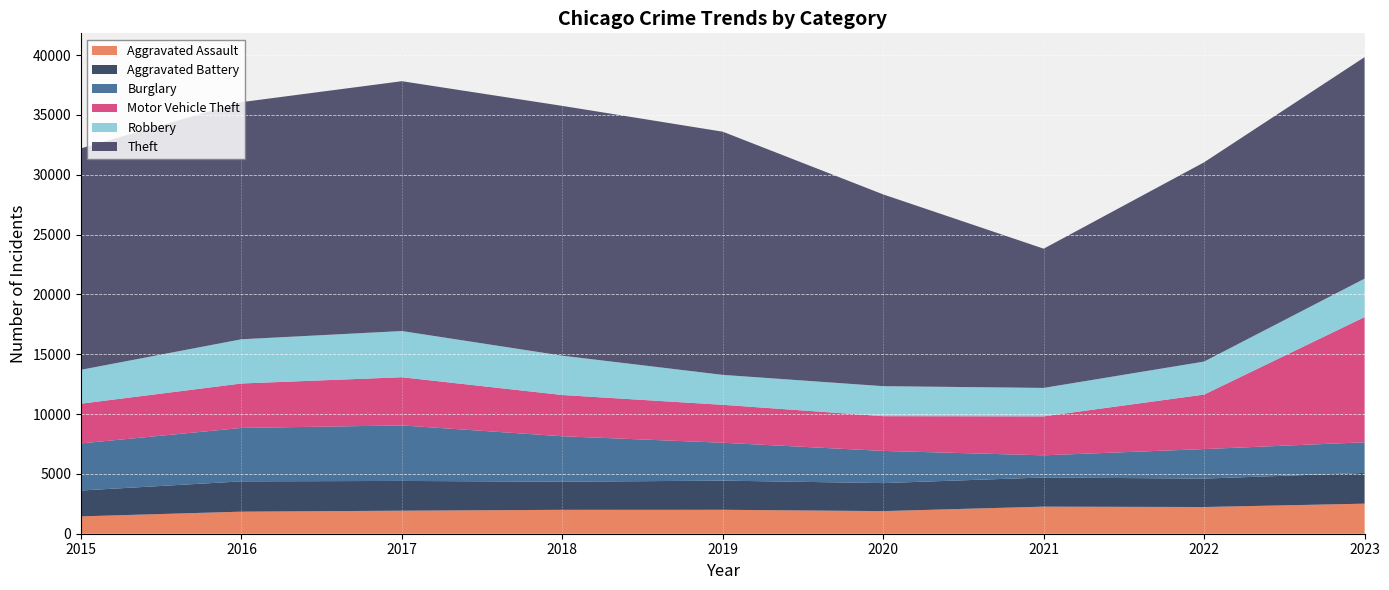

Reading left to right, transcribe all the data shown in this chart.

Aggravated Assault: 1450	1844	1924	1997	2000	1890	2263	2232	2511
Aggravated Battery: 2161	2531	2488	2348	2437	2341	2438	2373	2571
Burglary: 3935	4466	4638	3800	3166	2689	1851	2469	2560
Motor Vehicle Theft: 3320	3714	4028	3446	3170	2904	3255	4555	10464
Robbery: 2833	3694	3860	3287	2501	2506	2378	2758	3210
Theft: 18505	19816	20878	20874	20321	16024	11635	16651	18508